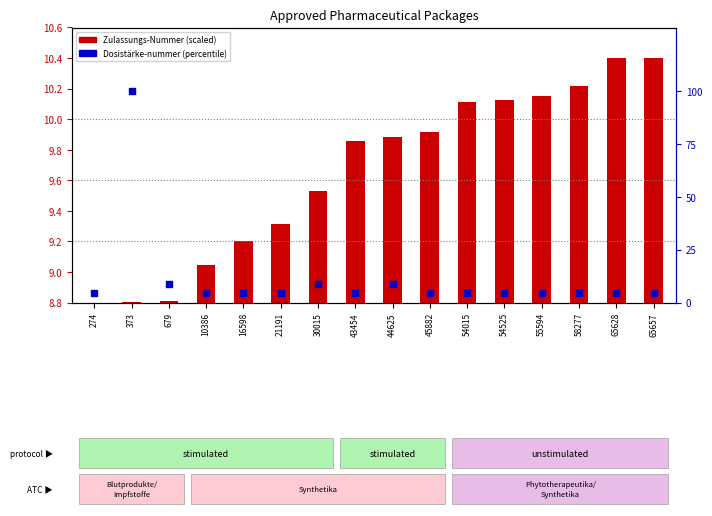

At how many categories does at least one series exceed 47?

1